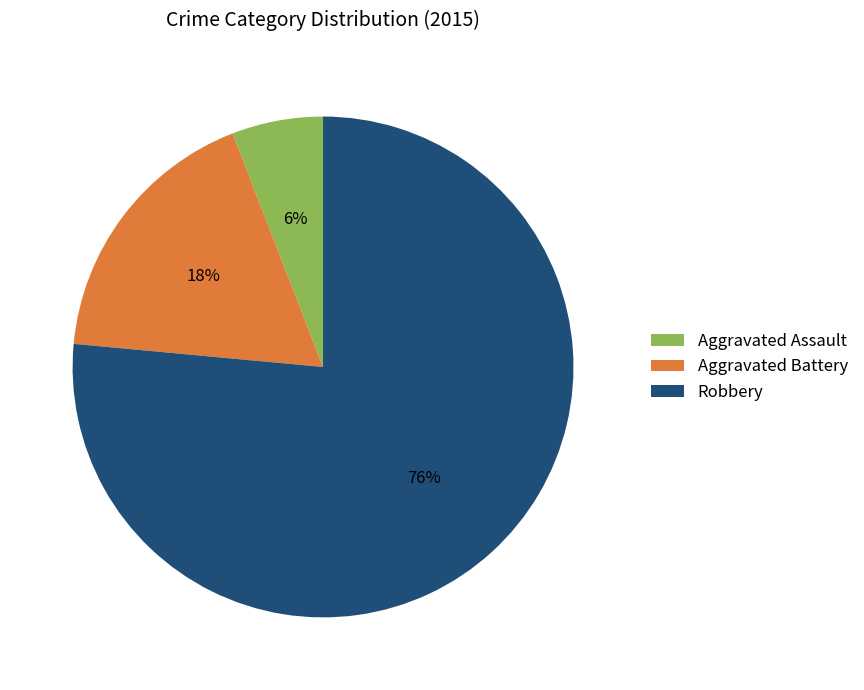

Is it true that Robbery is 76% of the pie?

True